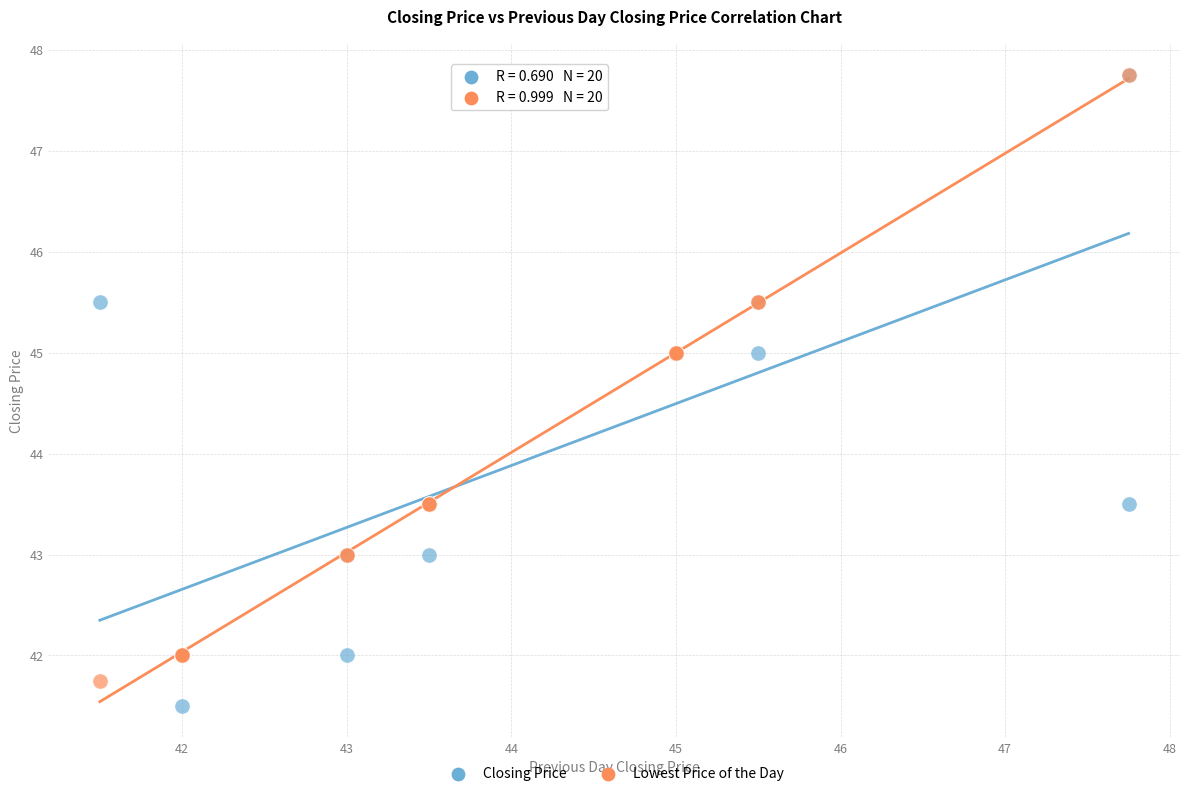

Which series has the widest spread of Y values?

Closing Price